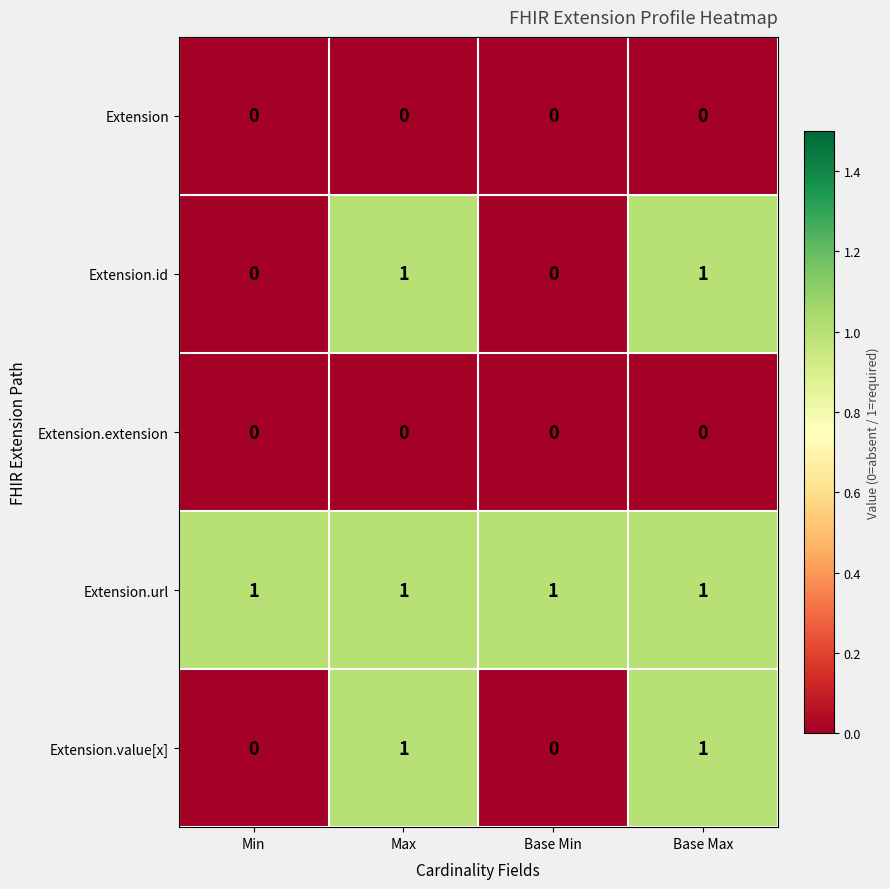

The value of Extension at Base Min is 0. True or false?

True